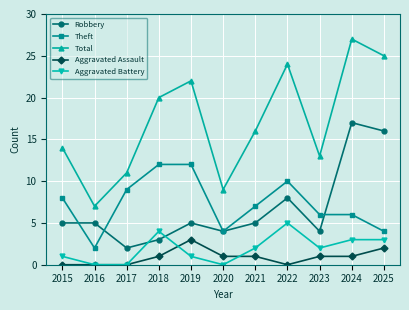

The value of Theft at 2016 is 2. True or false?

True